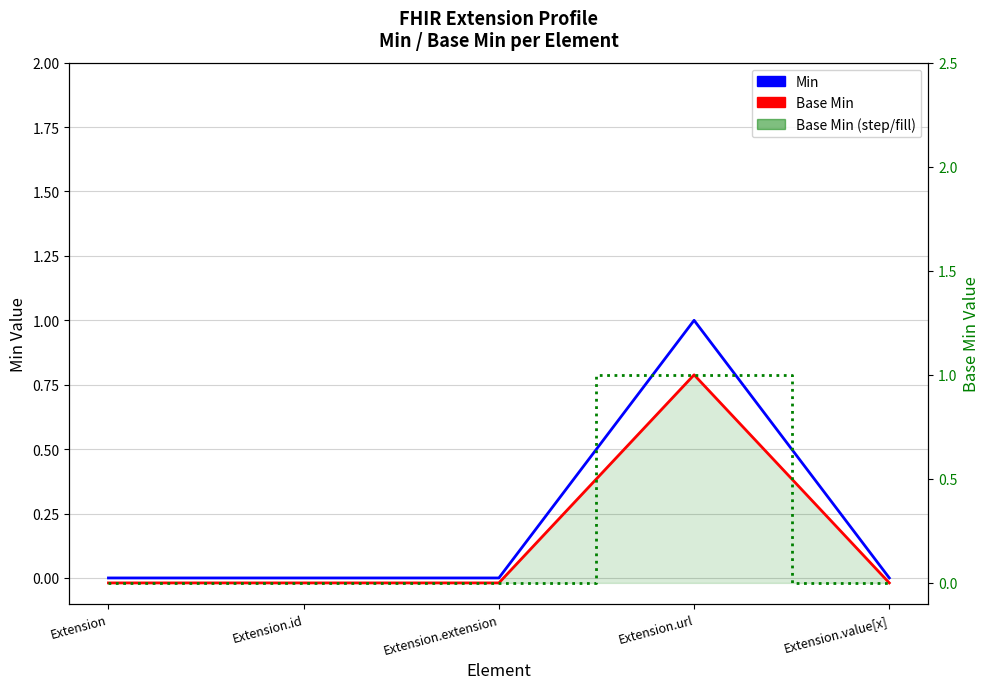

How many interior local peaks does the Min series have?

1